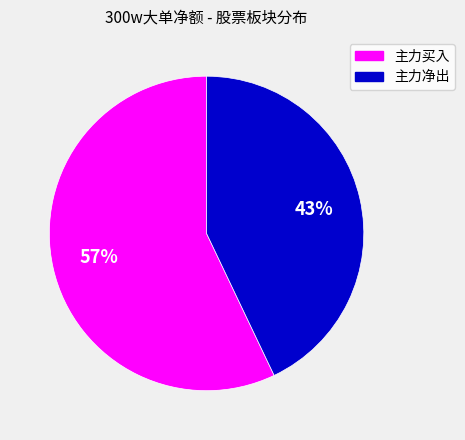

Do 主力净出 and 主力买入 together represent more than half of the pie?

Yes